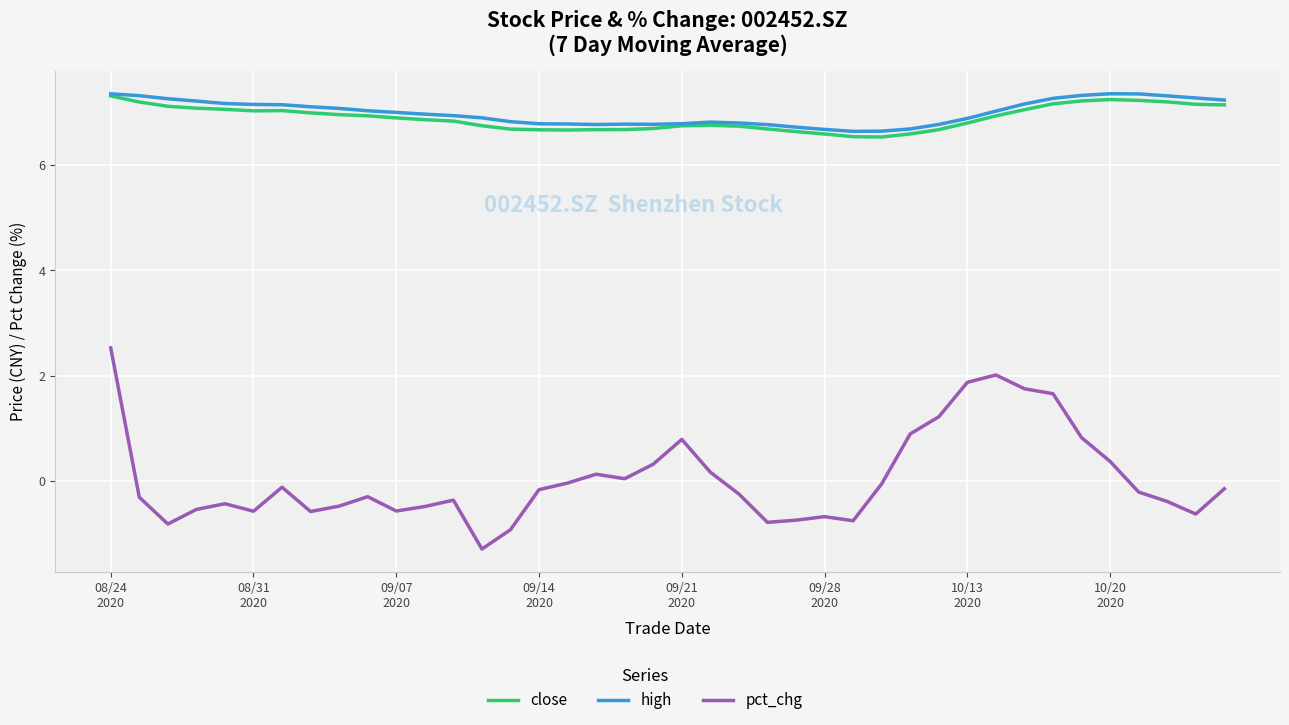

What is the highest value of the high series?

7.4